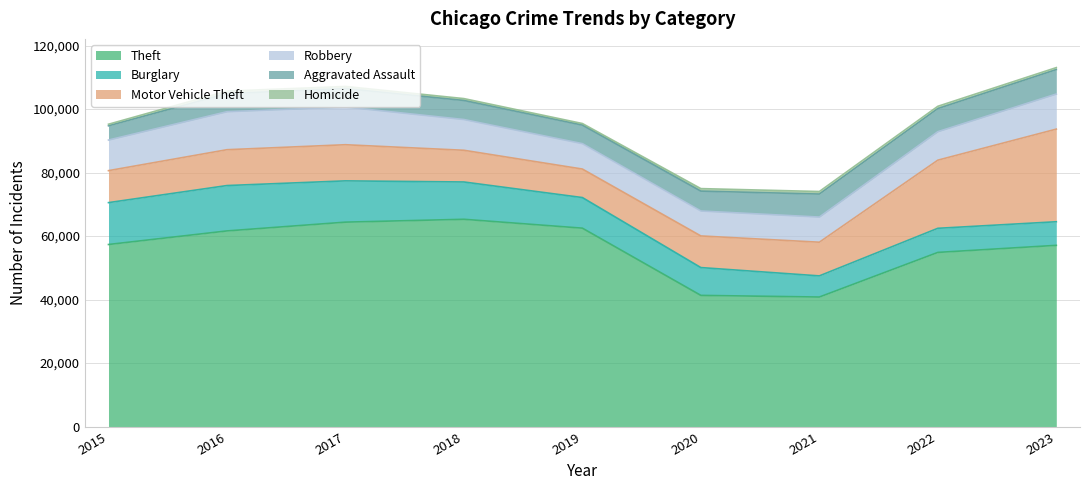

How many series are shown in this chart?

6